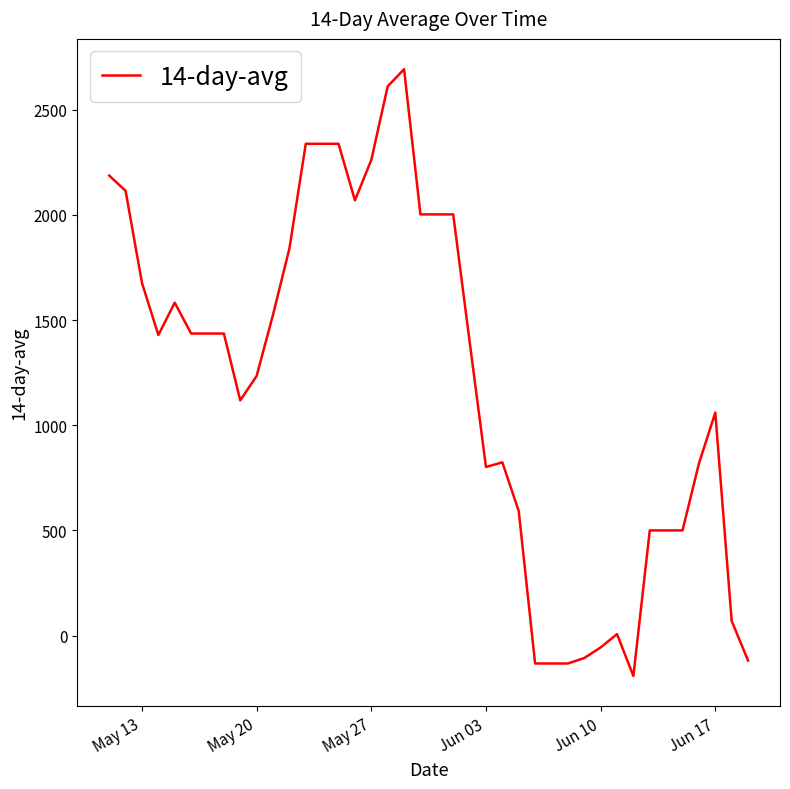

What is the difference between the maximum and minimum values?

2884.6